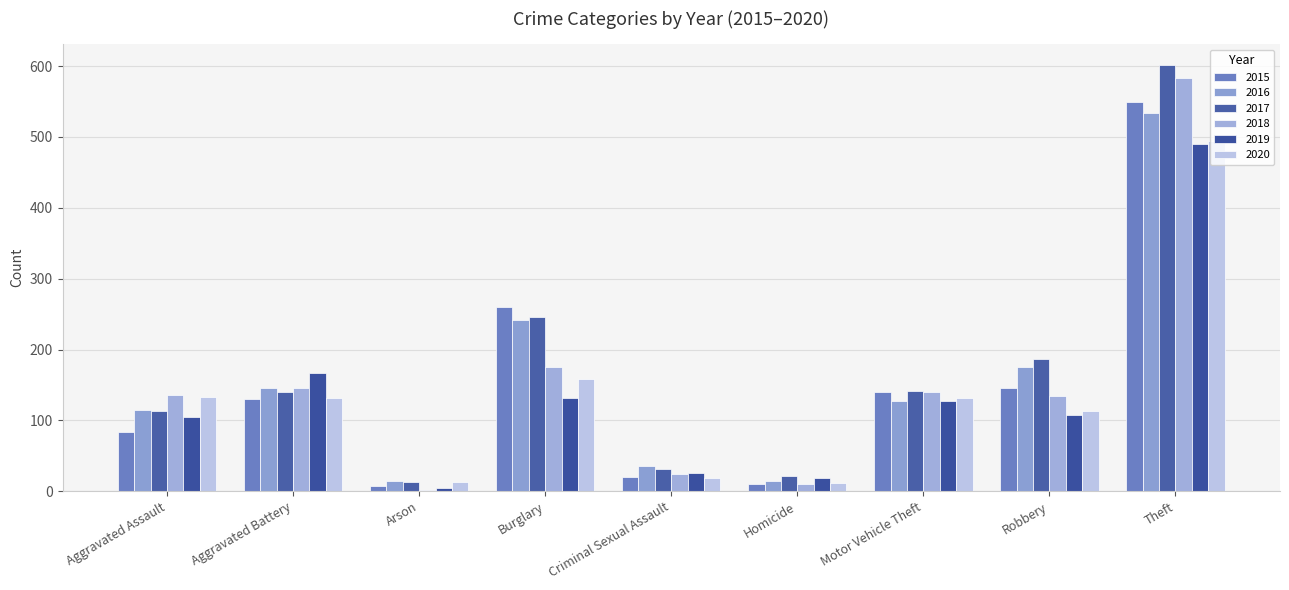

What position from the right is Criminal Sexual Assault?

5